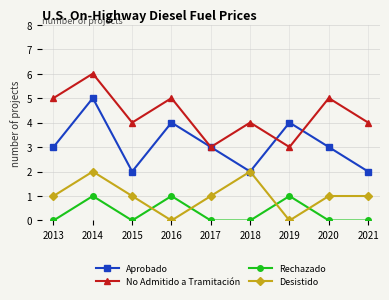

What is the difference between the maximum and minimum values in the Rechazado series?

1